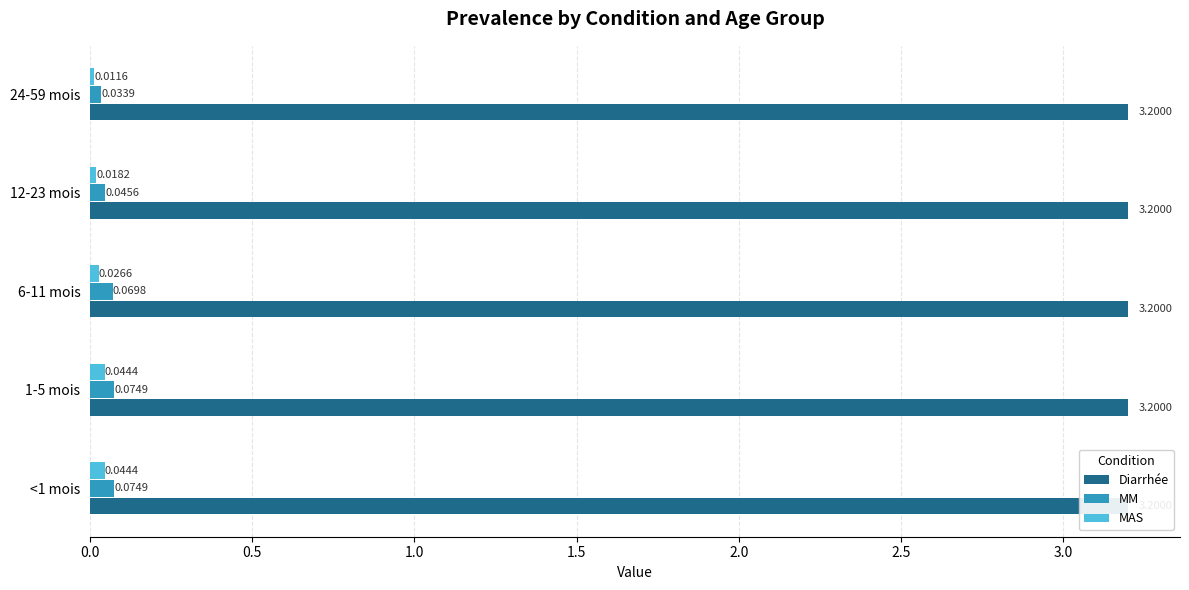

Count the number of data series in this chart.

3